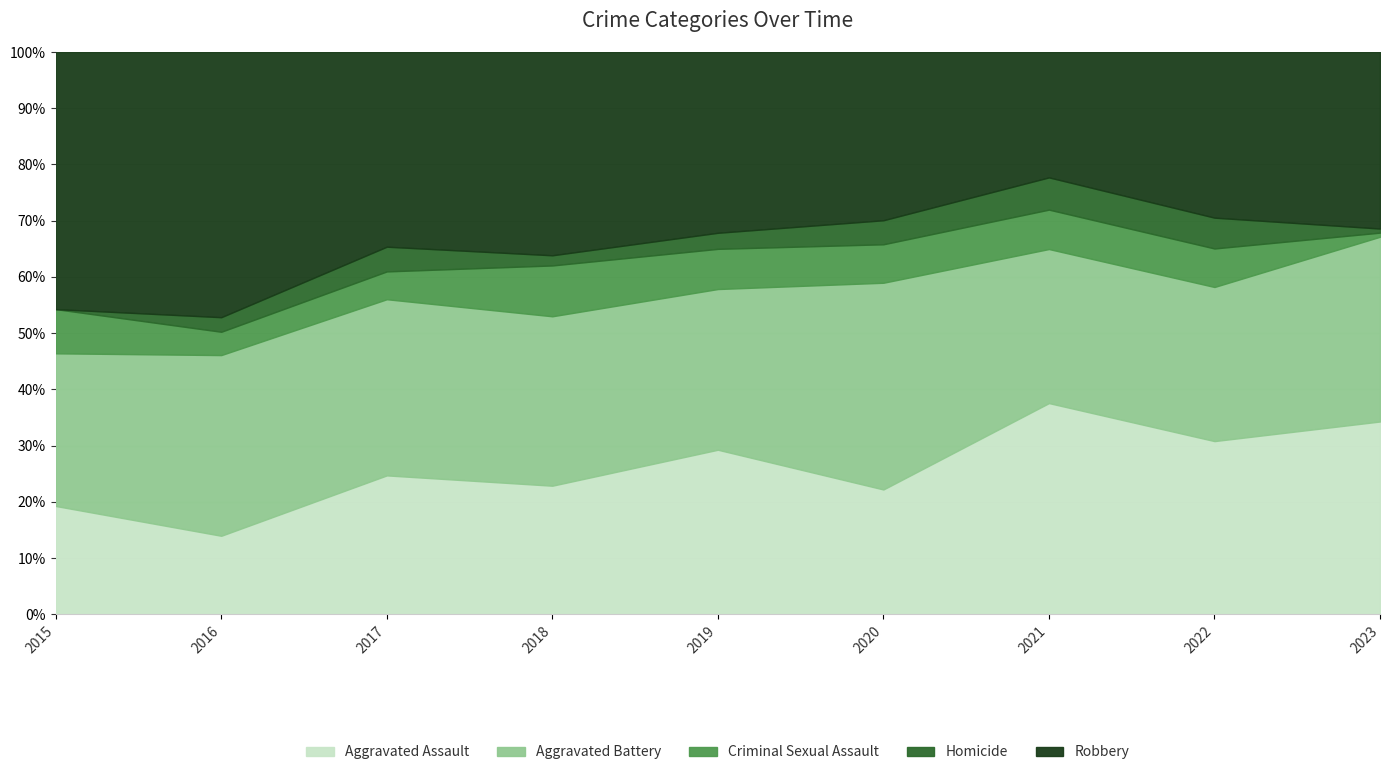

What is the sum of the Homicide values at 2018 and 2023?

4